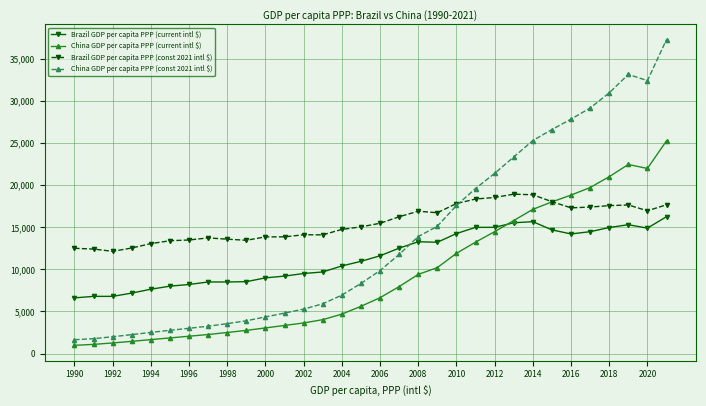

Rank the series by their average value, from highest to lowest.

Brazil GDP per capita PPP (const 2021 intl $), China GDP per capita PPP (const 2021 intl $), Brazil GDP per capita PPP (current intl $), China GDP per capita PPP (current intl $)